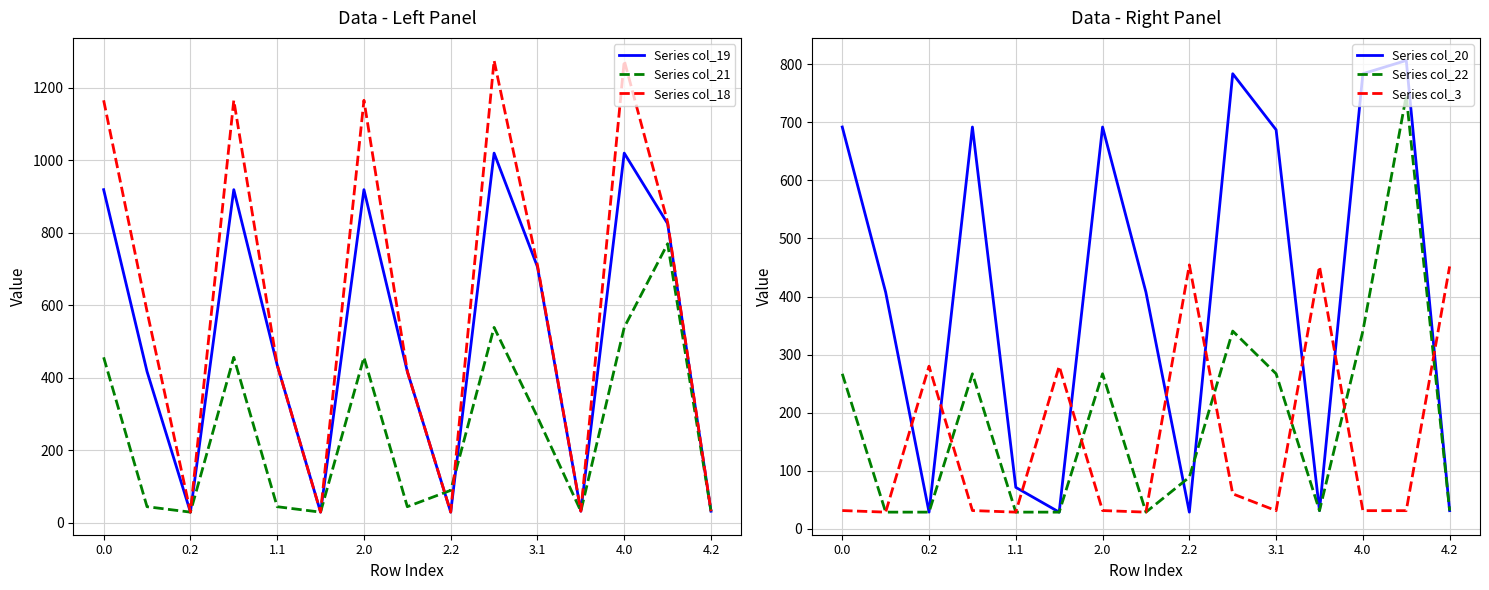

Which series has the largest range (max minus min)?

Series col_18